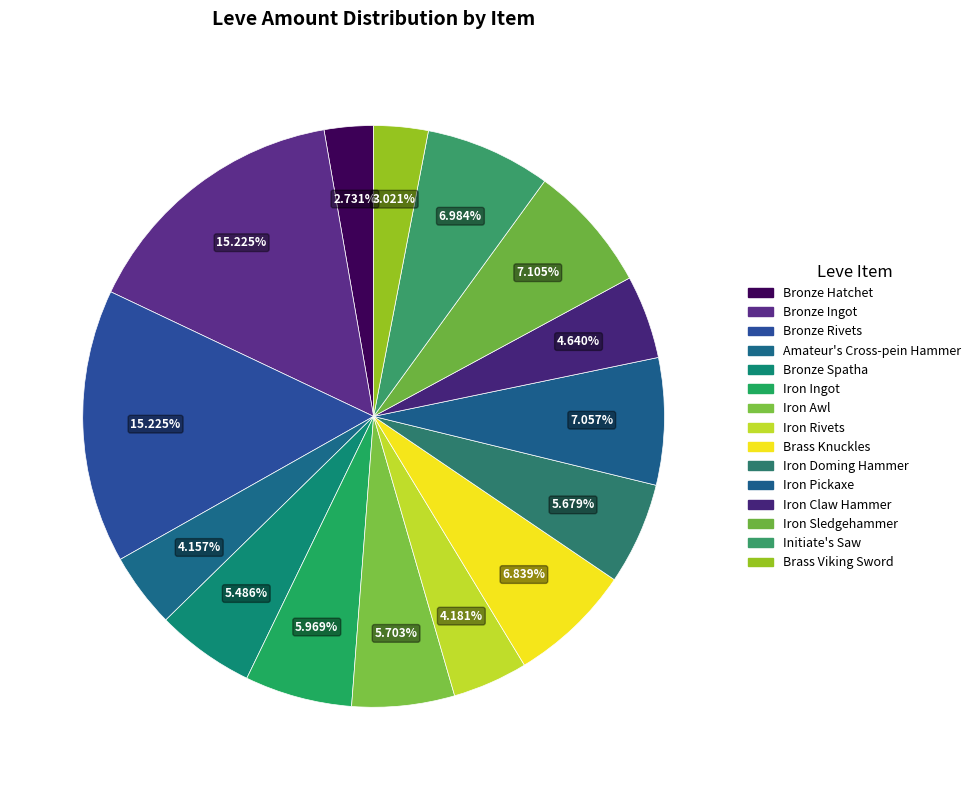

Approximately how many times larger is the value at Iron Rivets compared to Iron Doming Hammer?

0.7